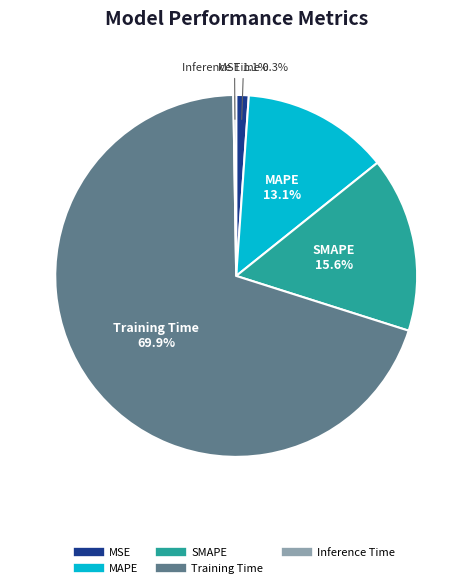

The MAPE slice represents 19% of the pie. True or false?

False